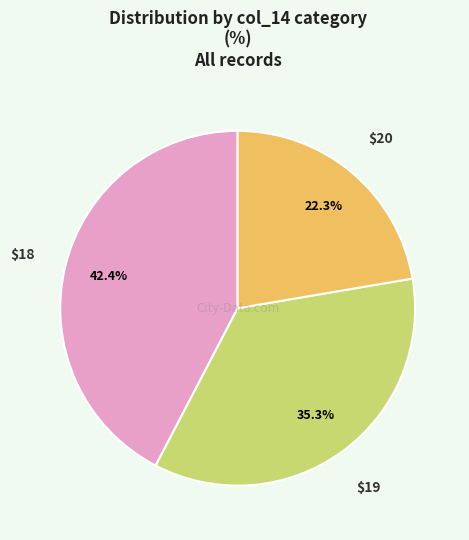

Is there any slice that represents more than half of the pie?

No